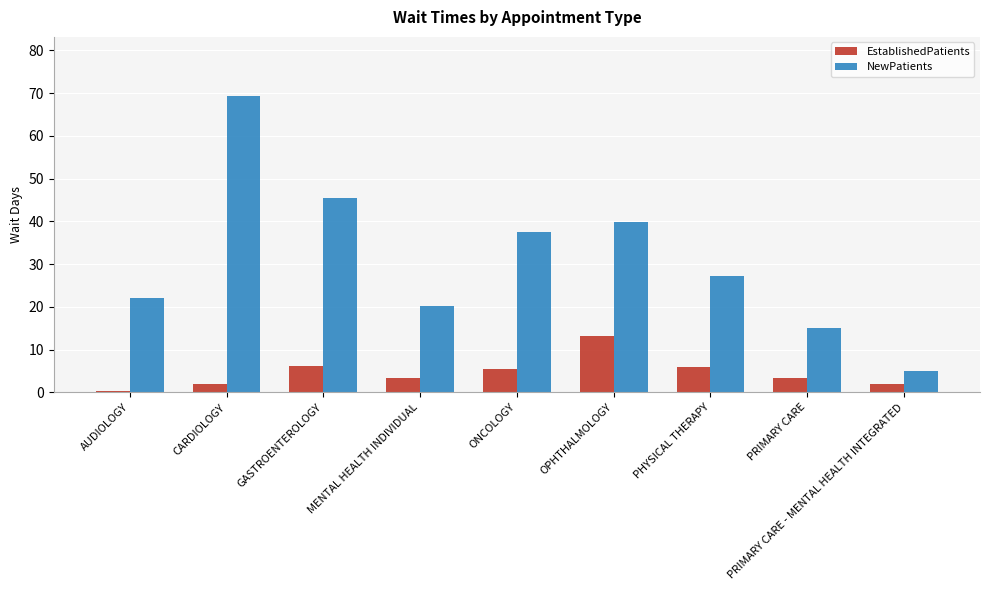

Are the bars grouped side by side (vs. stacked)?

Yes